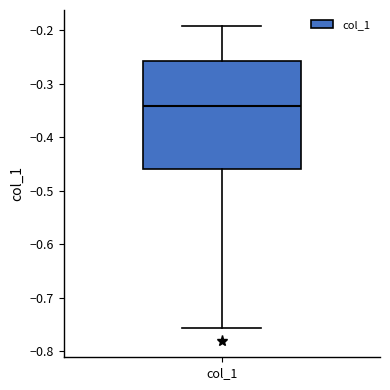

Where does the upper whisker of the box for col_1 end on the y-axis? The values are not printed on the chart, so give them approximately, as read against the axis.

-0.19